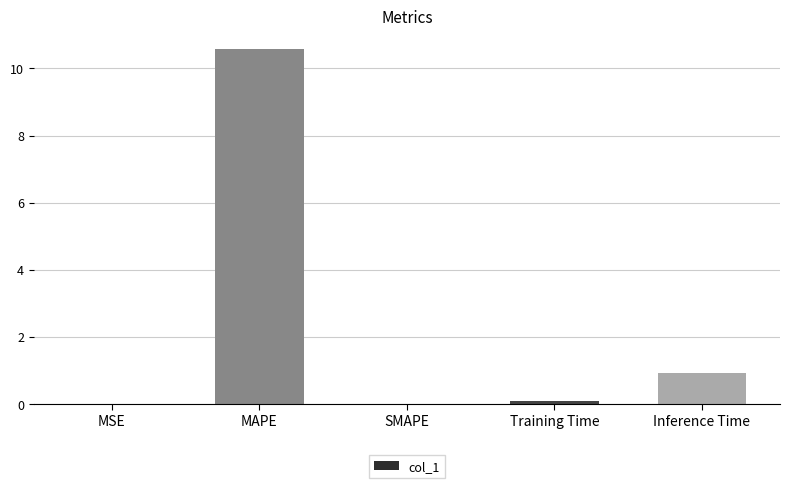

Read the value at Training Time.

0.1